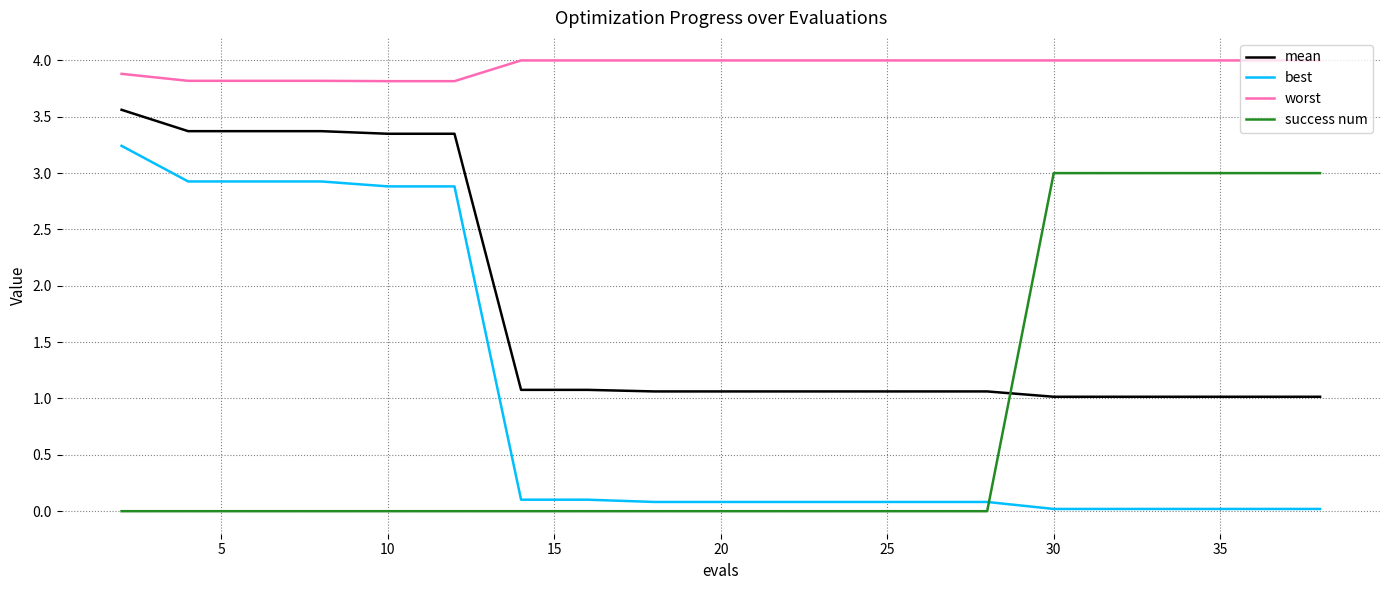

What is the minimum value for worst?

3.8